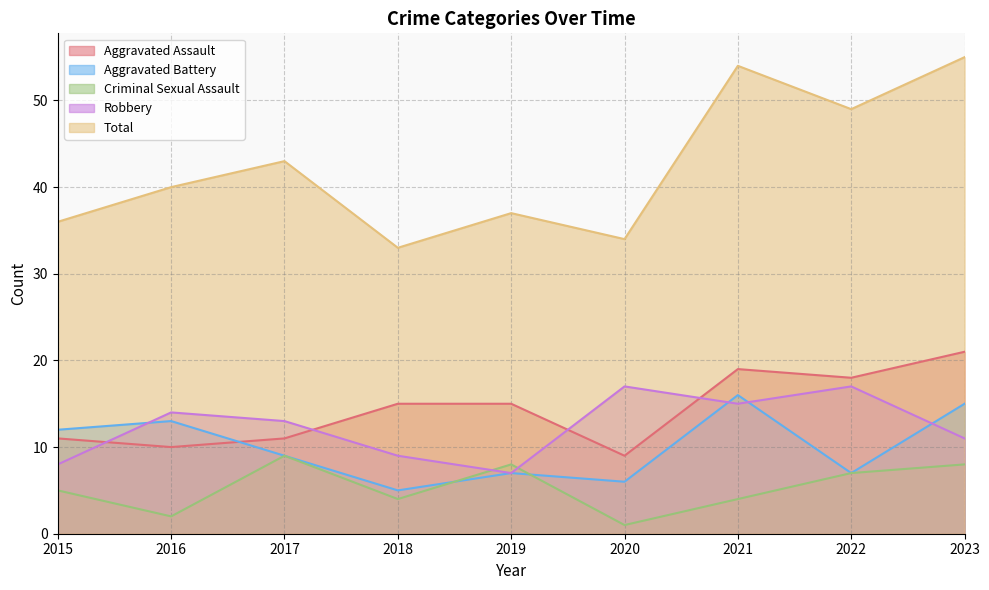

At which category is the sum across all series the highest?

2023